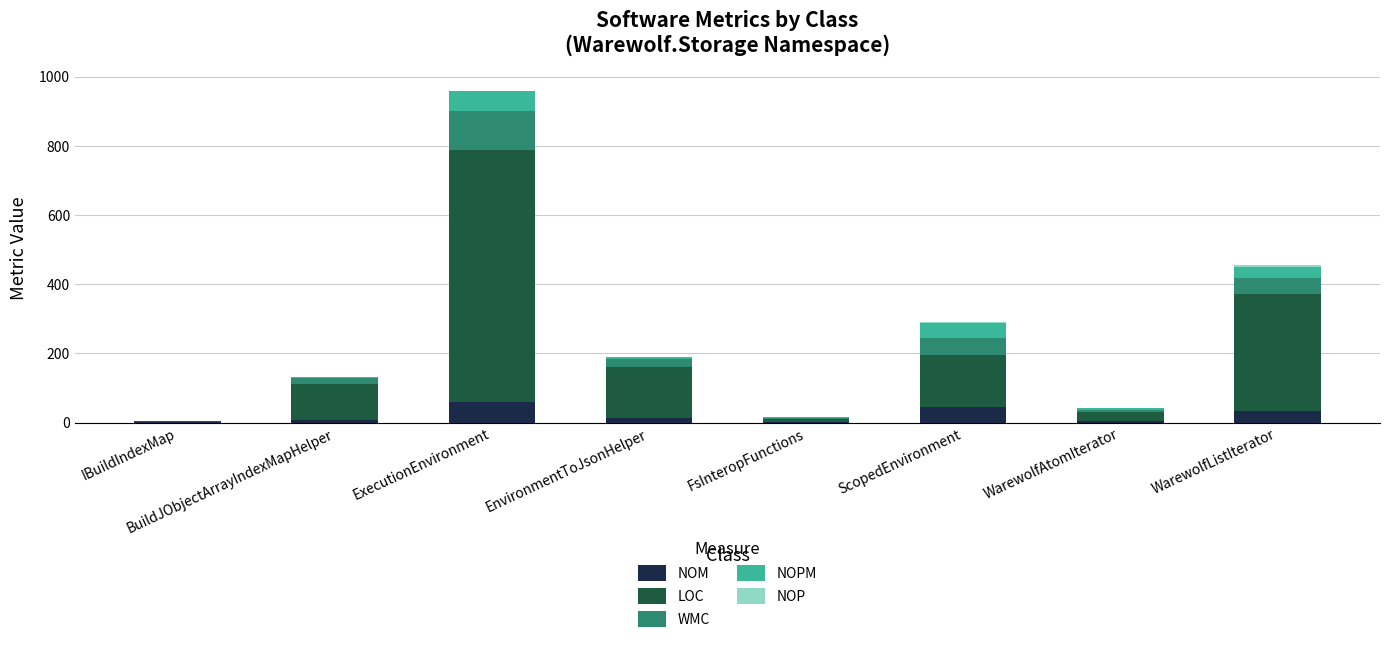

Are the bars grouped side by side (vs. stacked)?

No